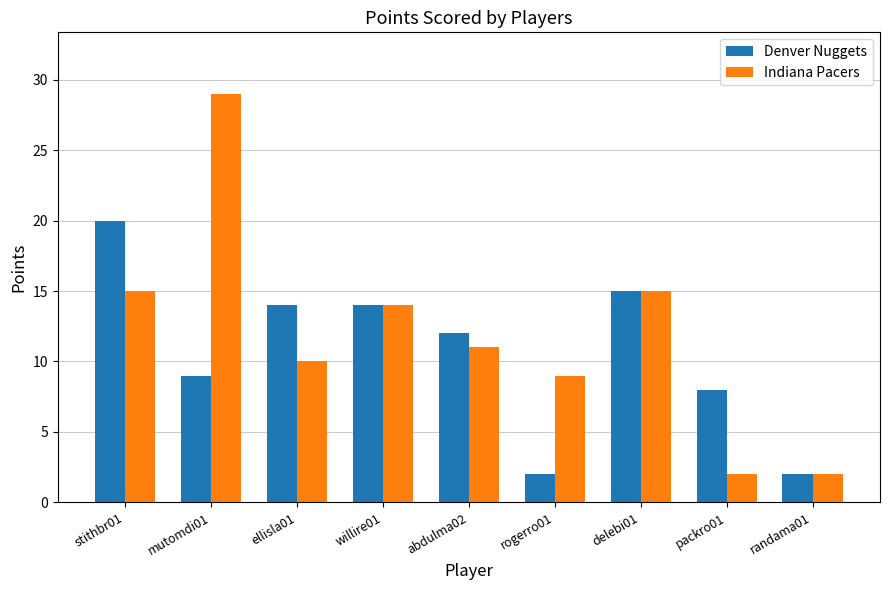

How many distinct data groups are displayed?

2